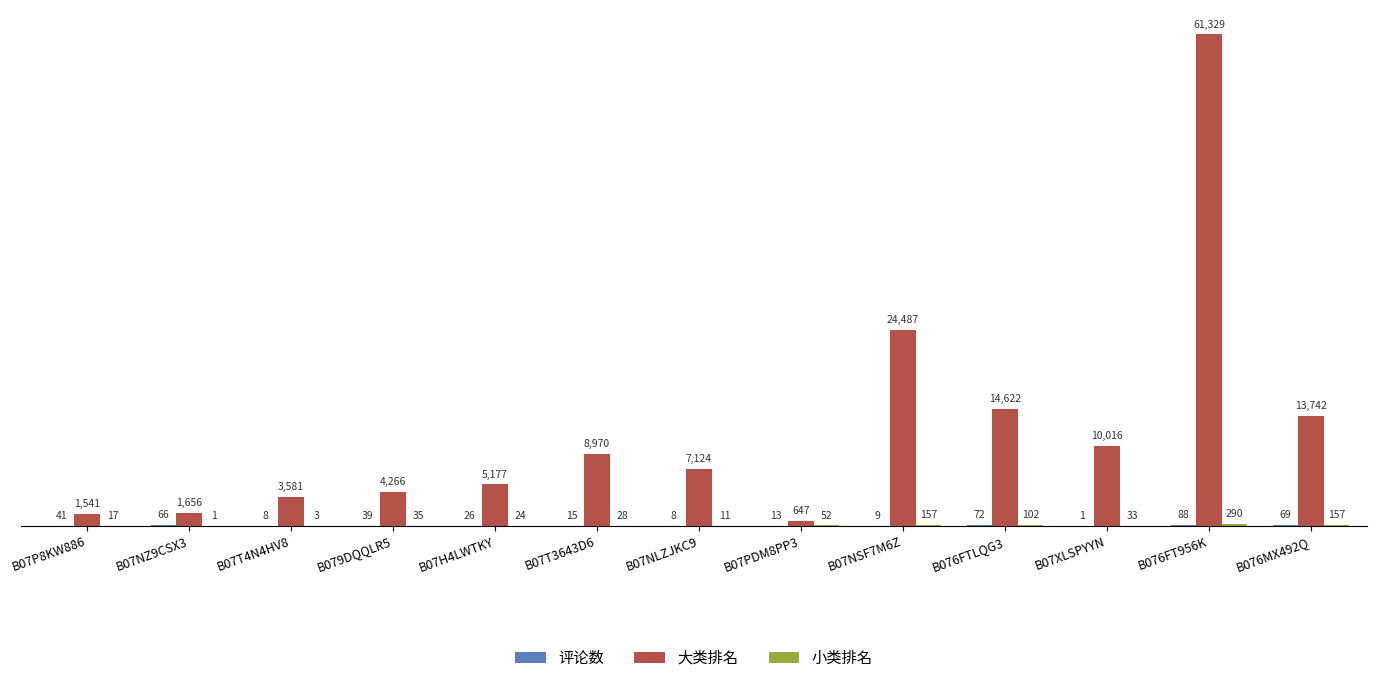

At which category is the sum across all series the highest?

B076FT956K